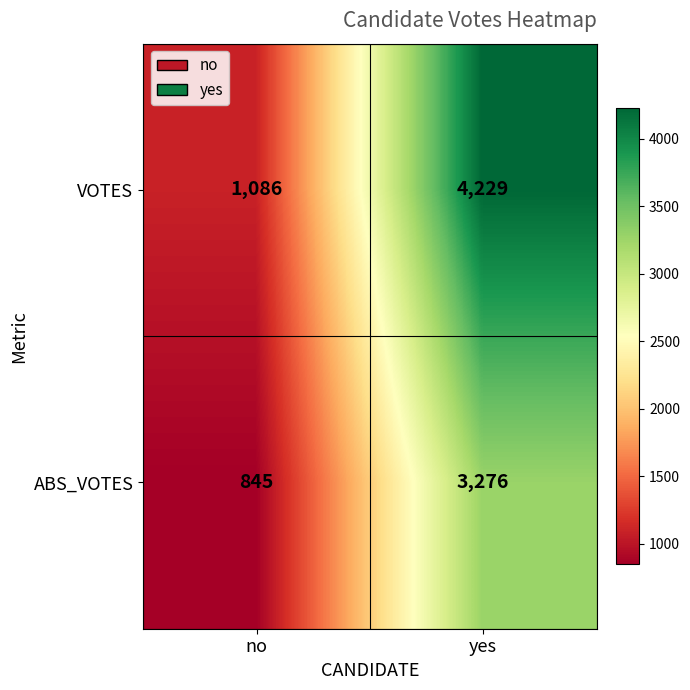

How many values in the VOTES series are below 4229?

1